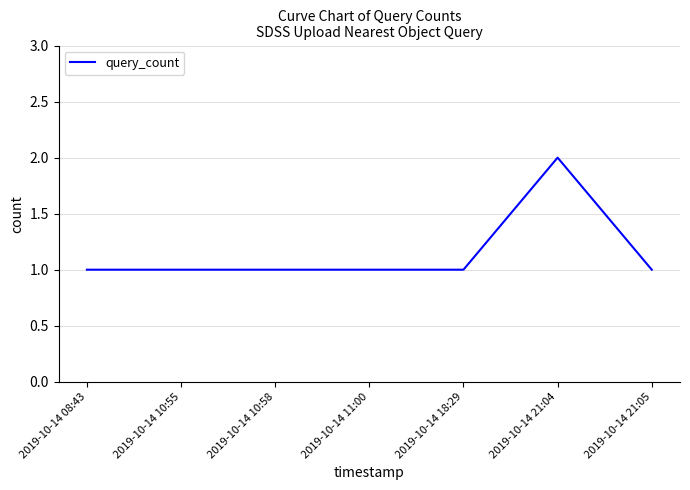

What position from the right is 2019-10-14 21:04?

2